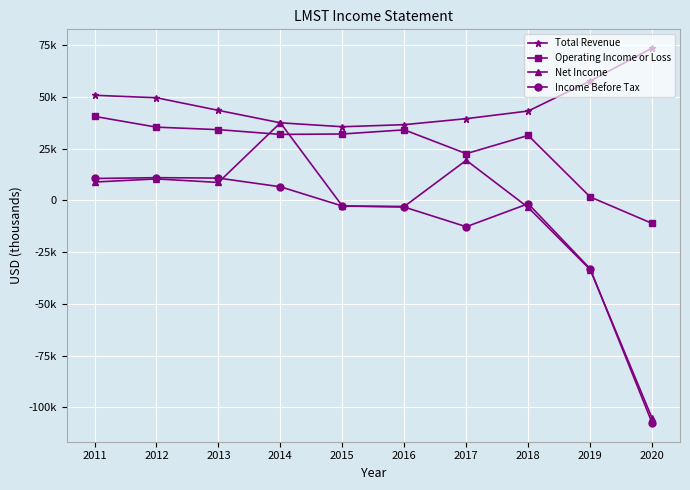

What are all the series names shown in the legend?

Total Revenue, Operating Income or Loss, Net Income, Income Before Tax